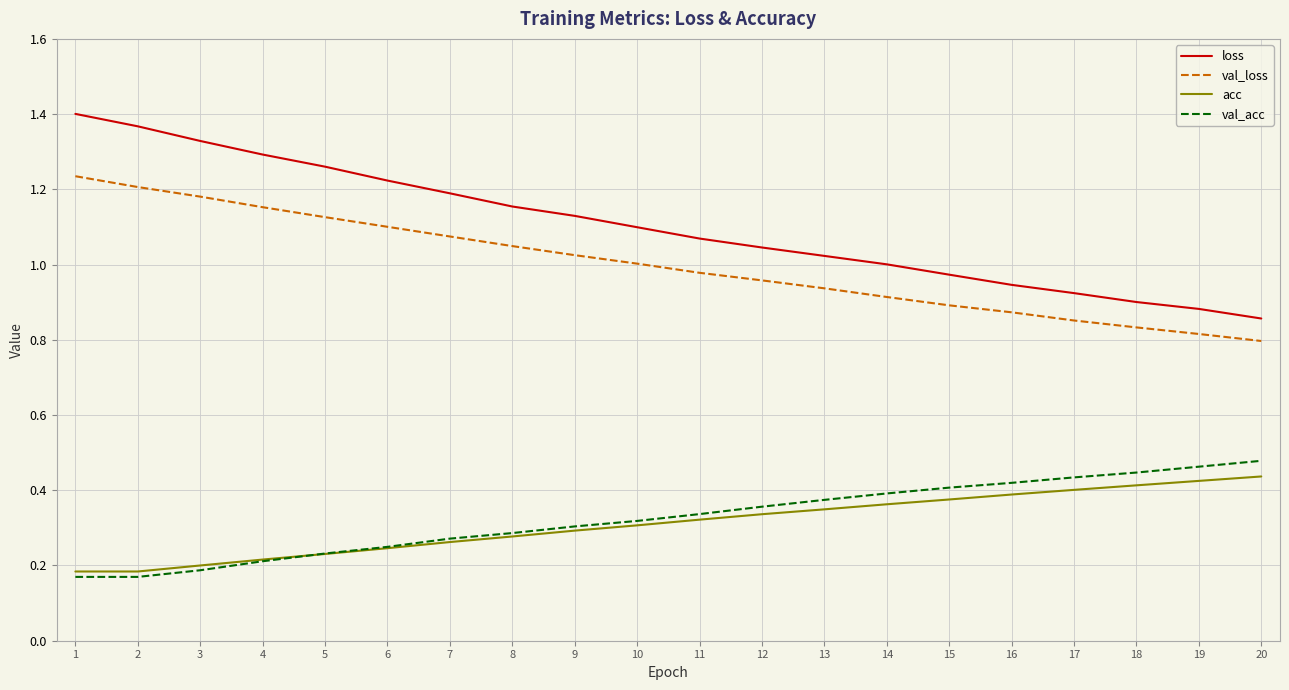

Which series has the largest total across all categories?

loss